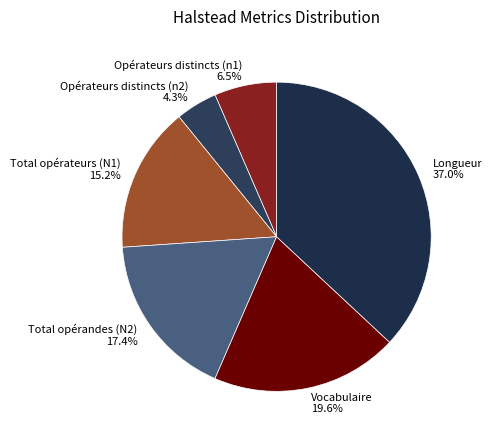

Which category has the biggest portion of the pie?

Longueur